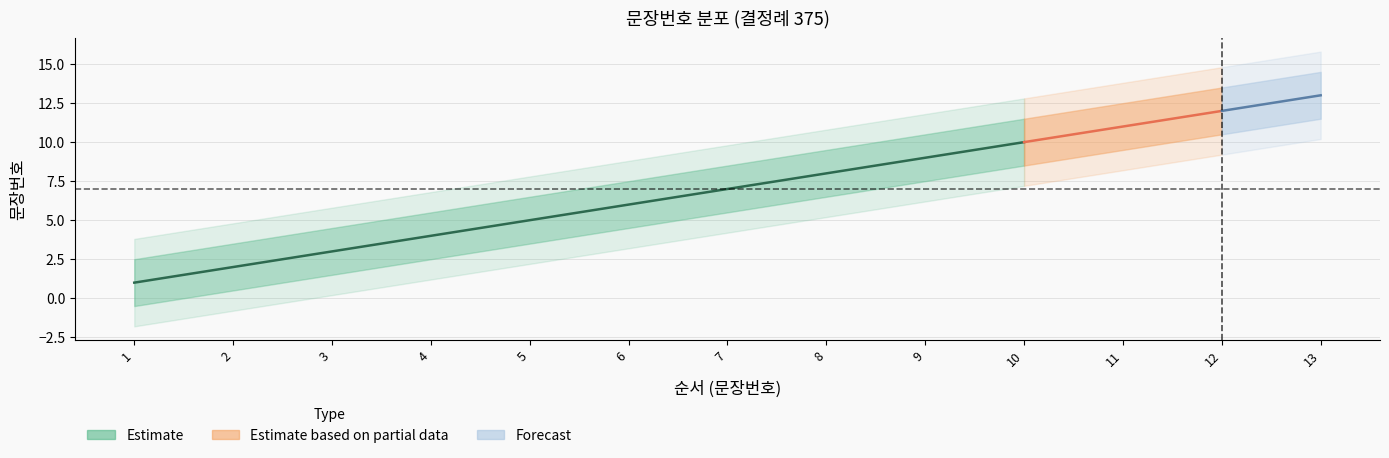

Reading left to right, extract all data points from this chart.

1=1	2=2	3=3	4=4	5=5	6=6	7=7	8=8	9=9	10=10	11=11	12=12	13=13